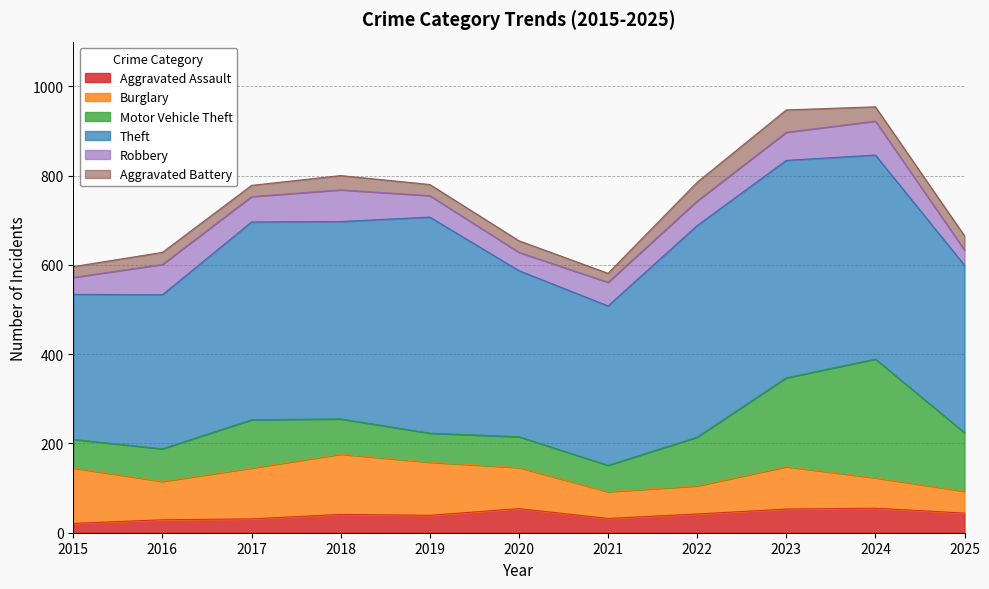

True or false: Aggravated Battery has more than 1 points higher than both neighbors.

True